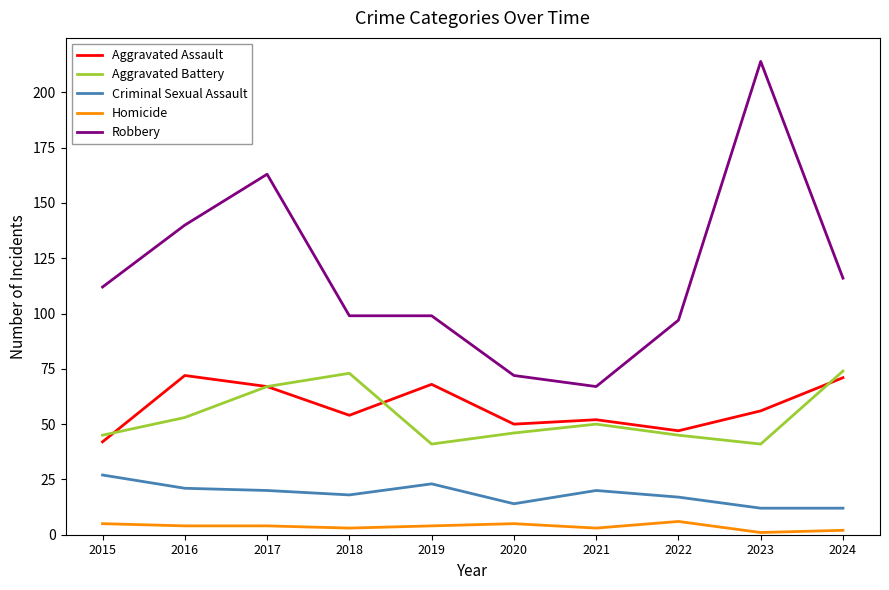

Which series has the largest range (max minus min)?

Robbery